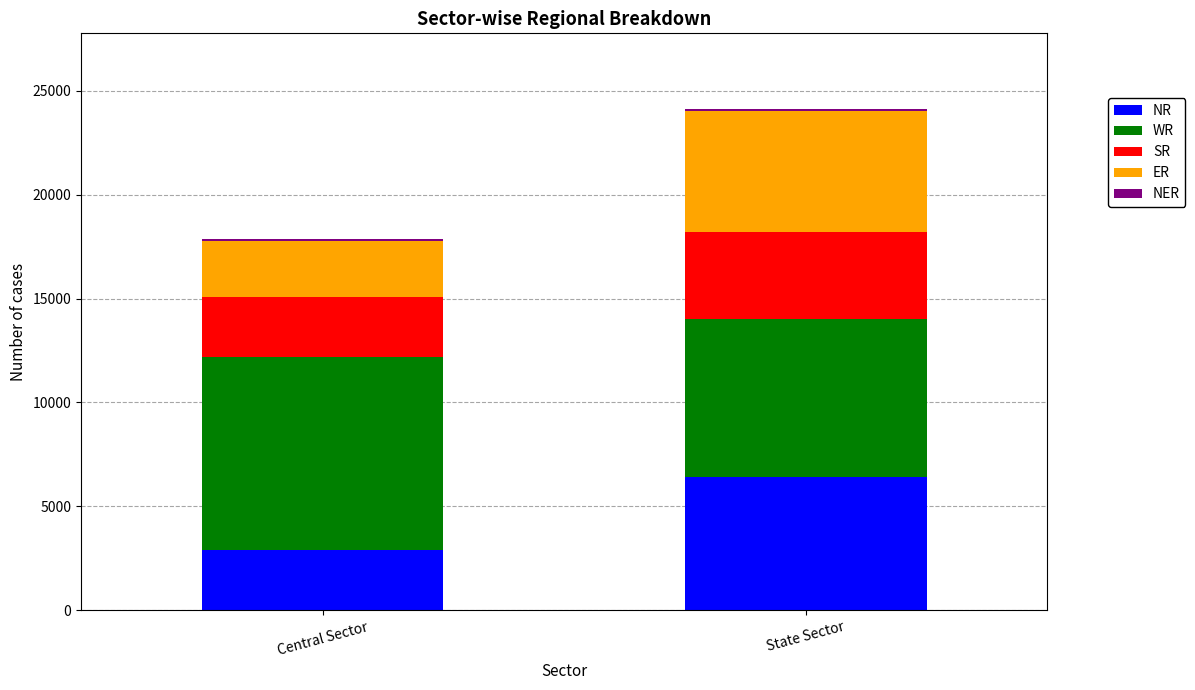

What is the sum of all NR values?

9310